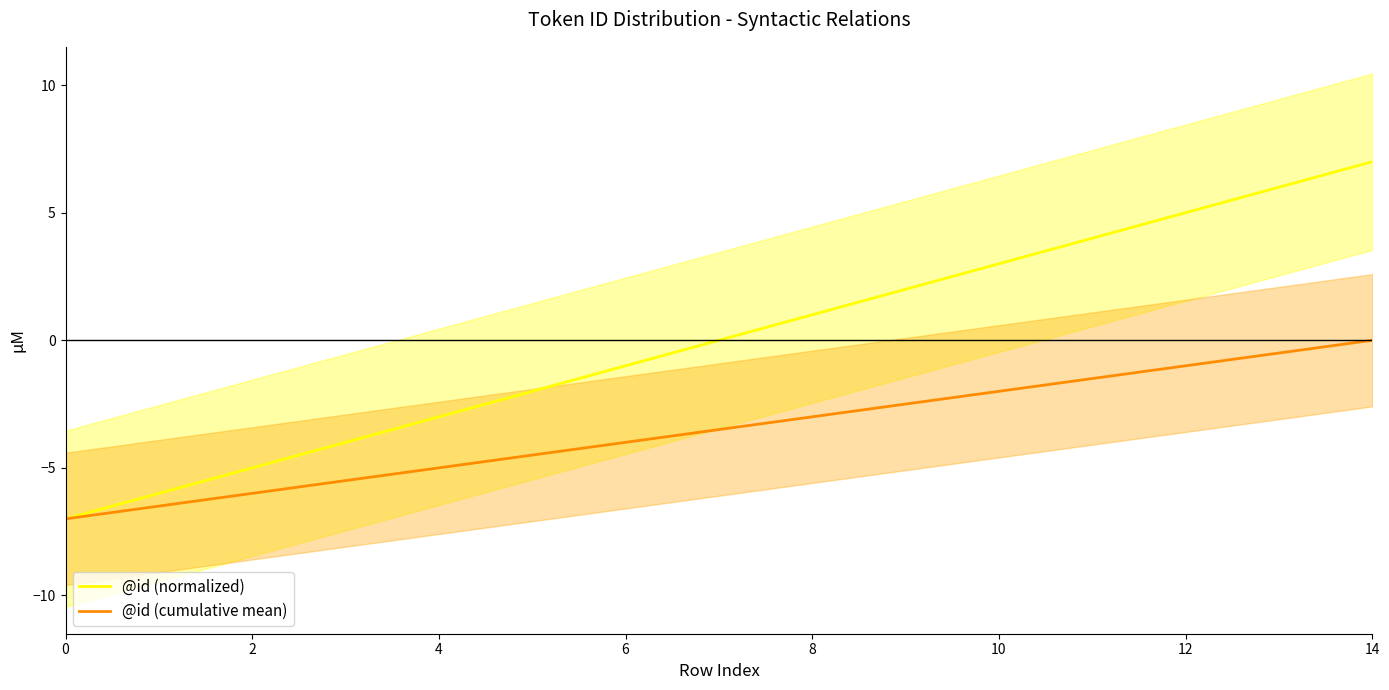

Which category has the highest value in the @id (normalized) series?

14